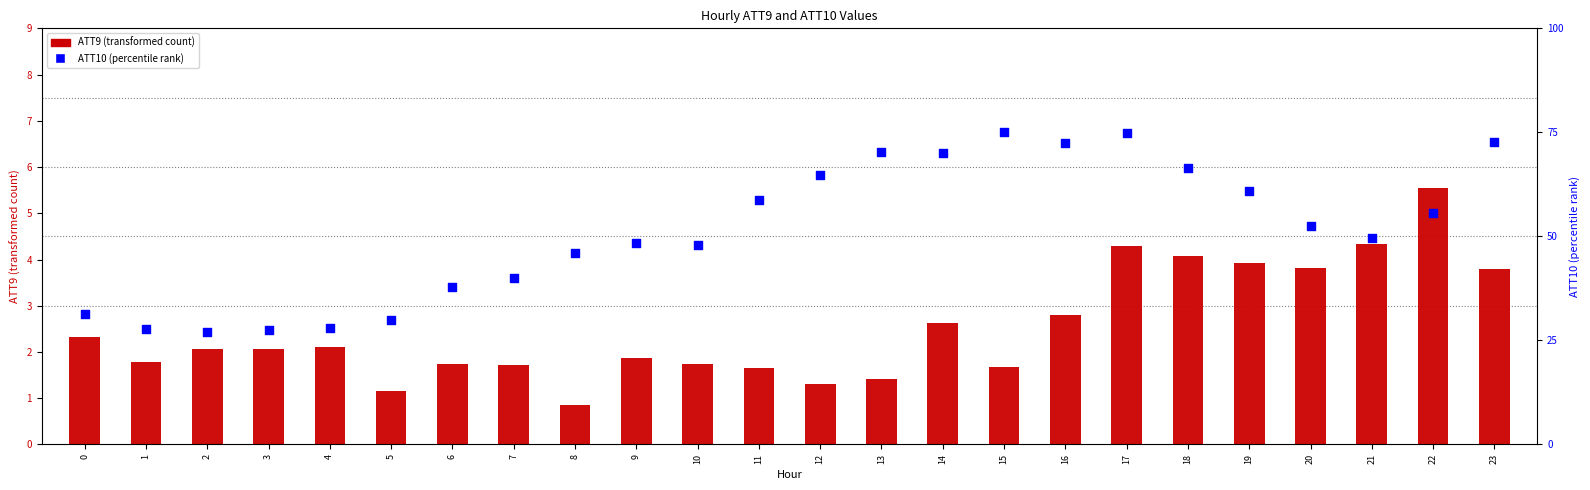

What are all the series names shown in the legend?

ATT9 (transformed count), ATT10 (percentile rank)